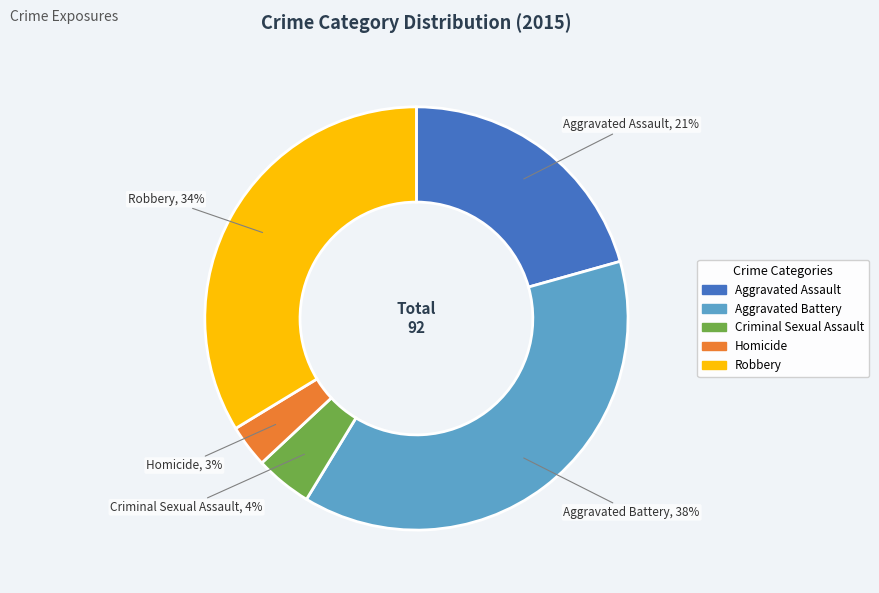

To the nearest percent, what is the combined percentage of Aggravated Battery, 38% and Homicide, 3%?

41%